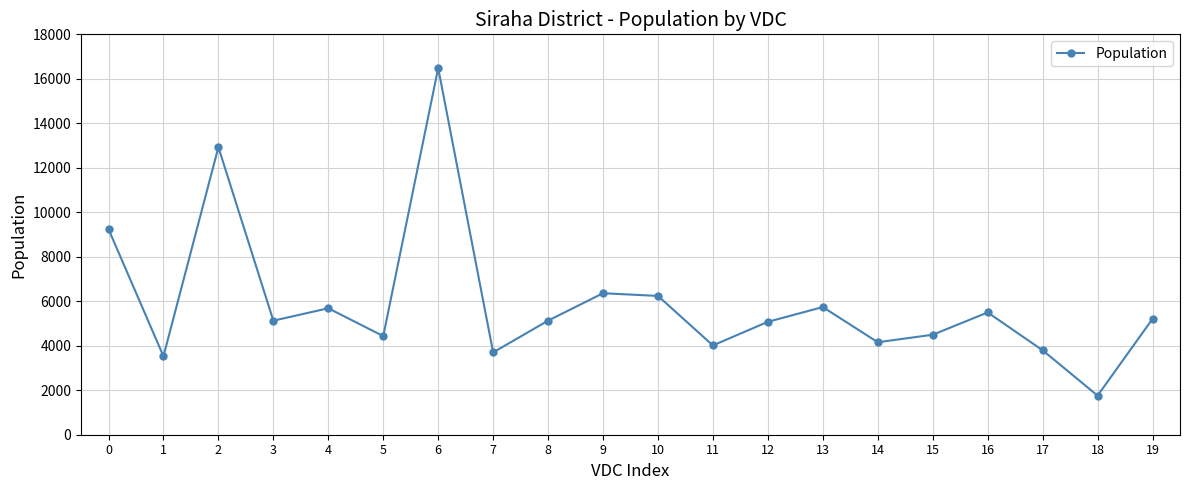

What is the maximum value shown in the chart?

16482